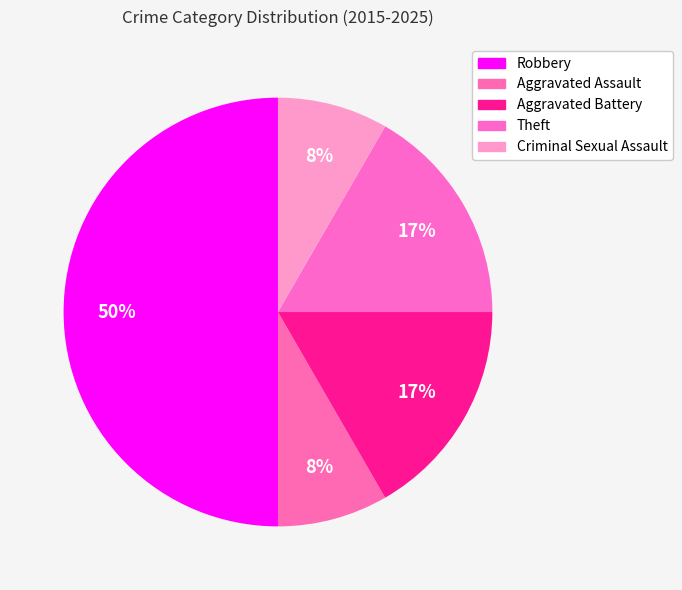

The Theft slice represents 28% of the pie. True or false?

False